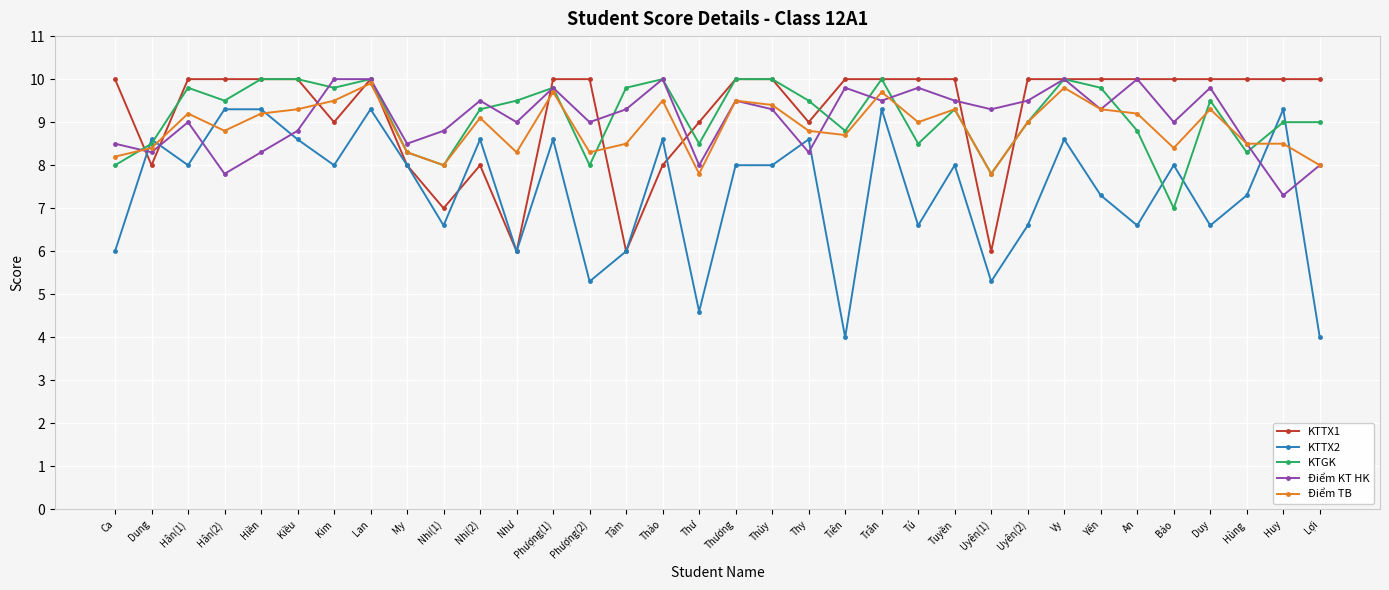

What is the sum of all Điểm TB values?

302.2